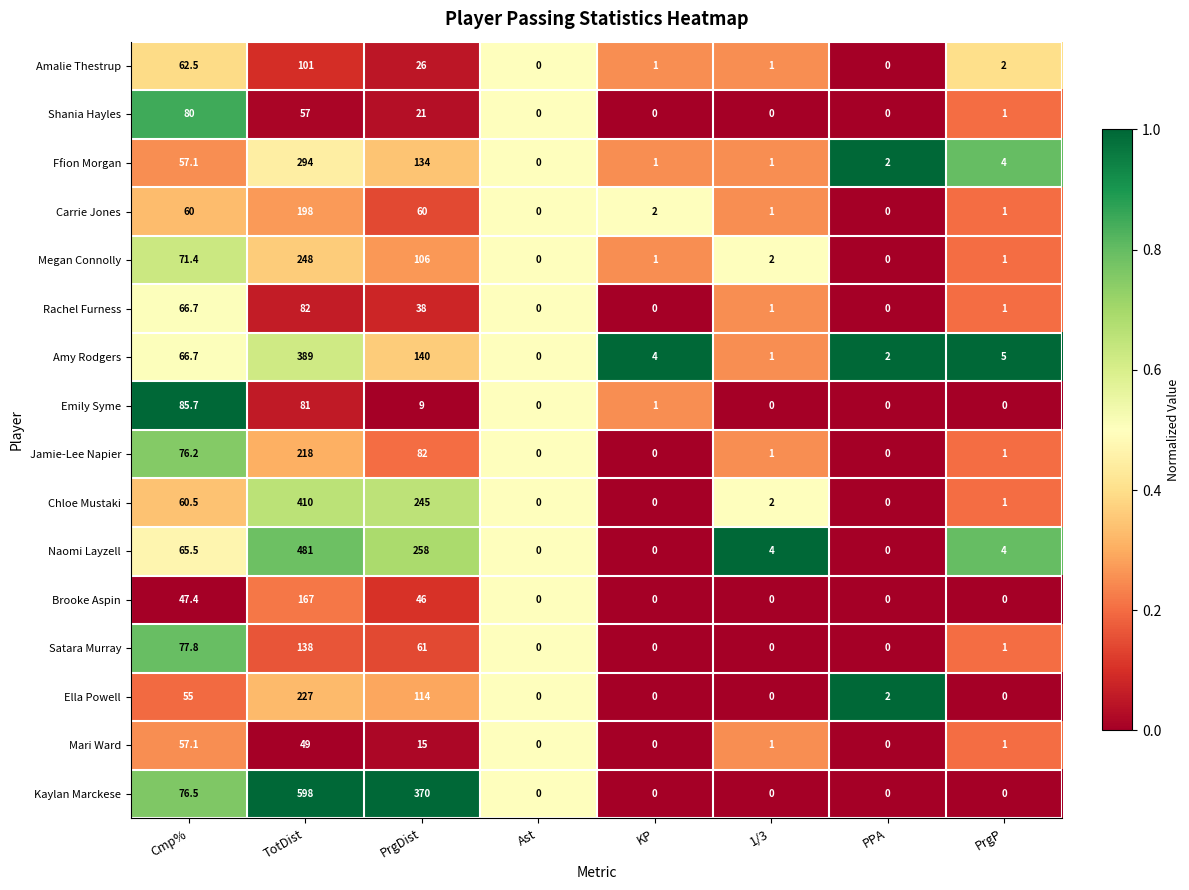

Which series changed the most between Cmp% and PPA?

Emily Syme